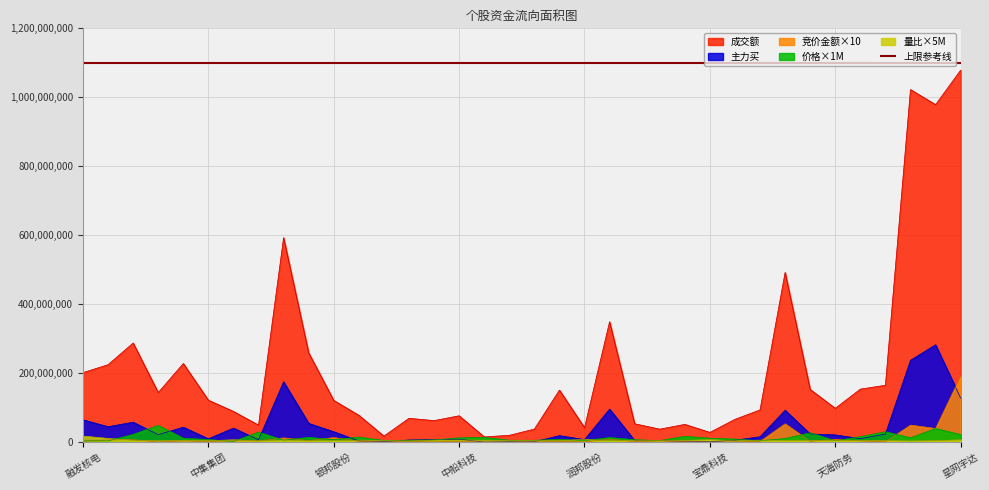

What position from the right is 久之洋?

29